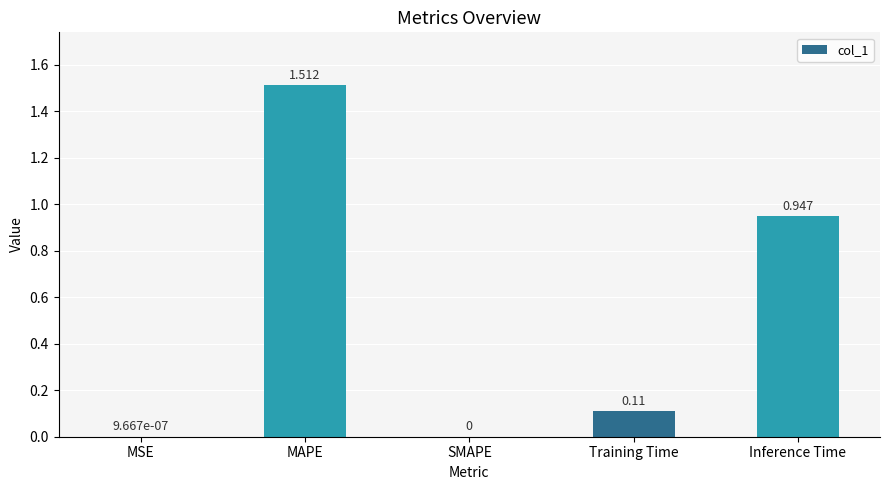

Between MAPE and Training Time, which is larger?

MAPE